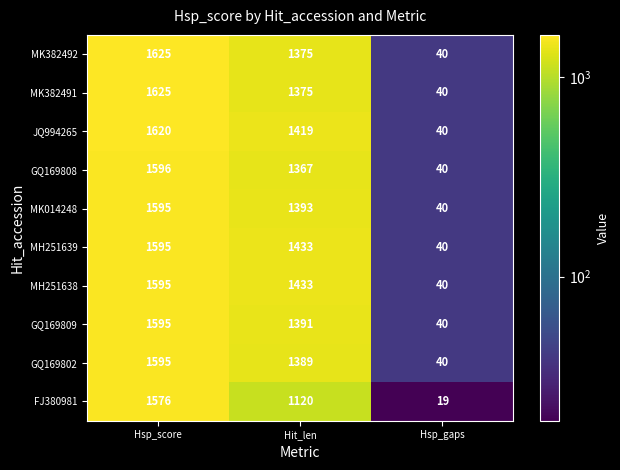

What is the total value across all series at Hsp_score?

16017